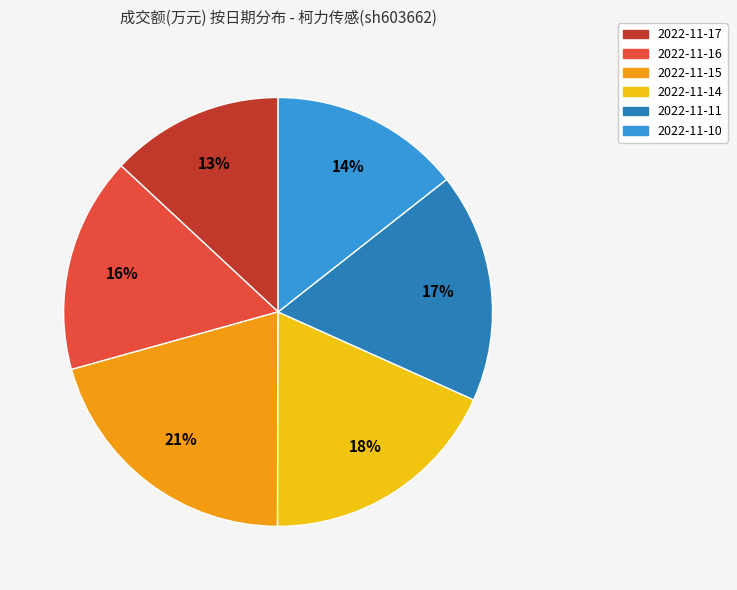

What is the smallest slice in the pie chart?

2022-11-17